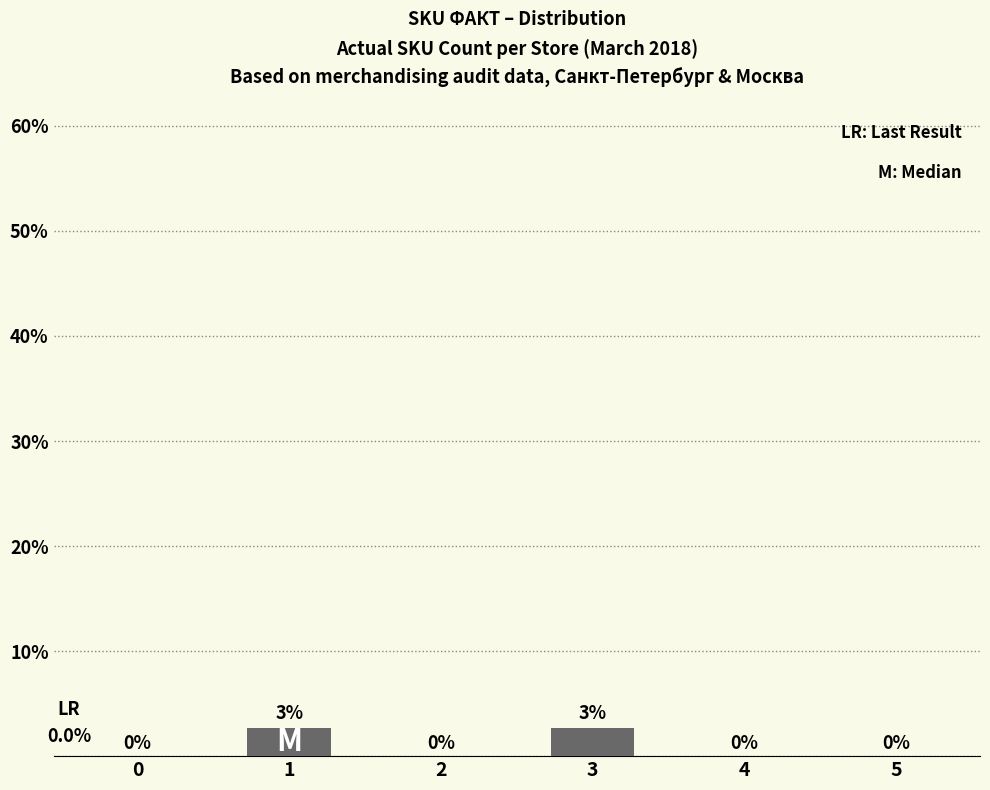

What is the change in value from 2 to 3?

+2.6